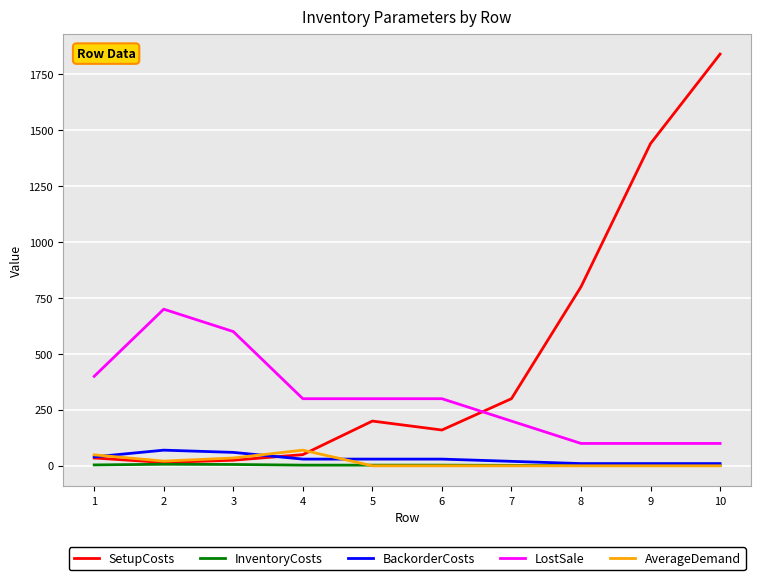

What is the greatest value displayed?

1840